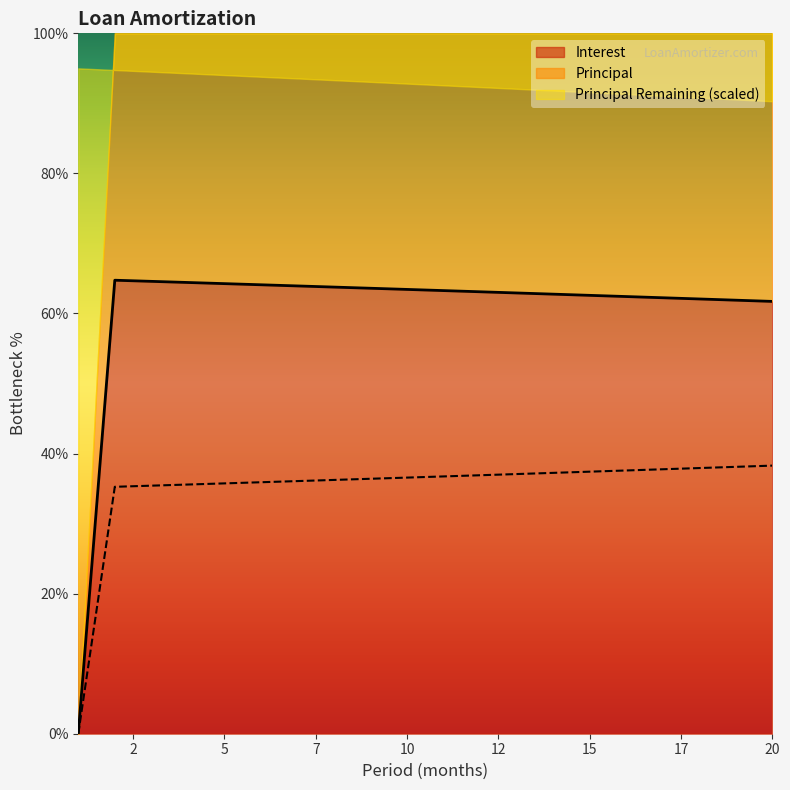

What is the difference between the Interest values at 16 and 4?

2.0